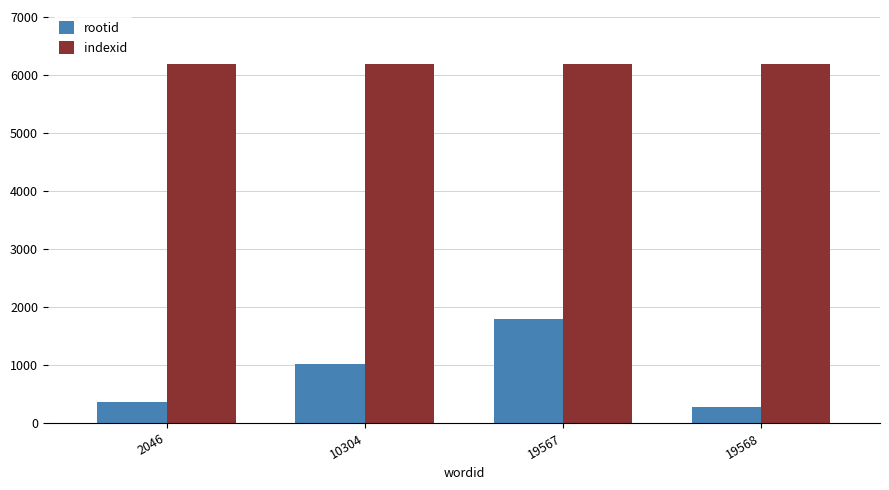

The value of indexid at 19567 is 6192. True or false?

True